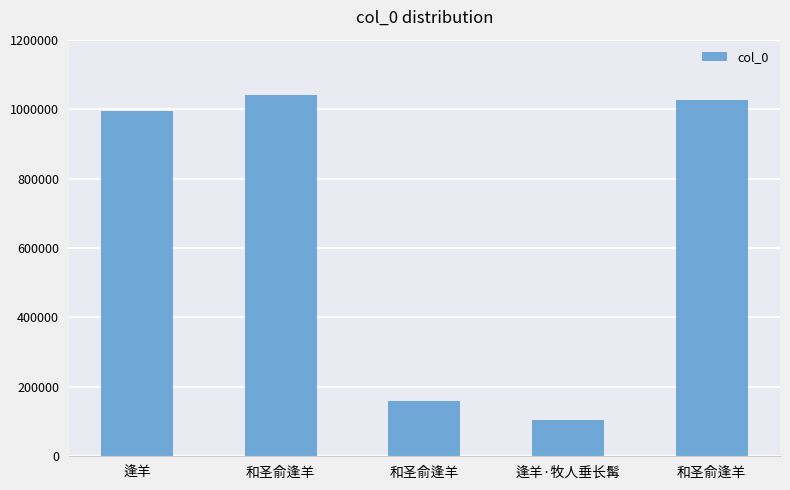

Does the chart contain any negative values?

No